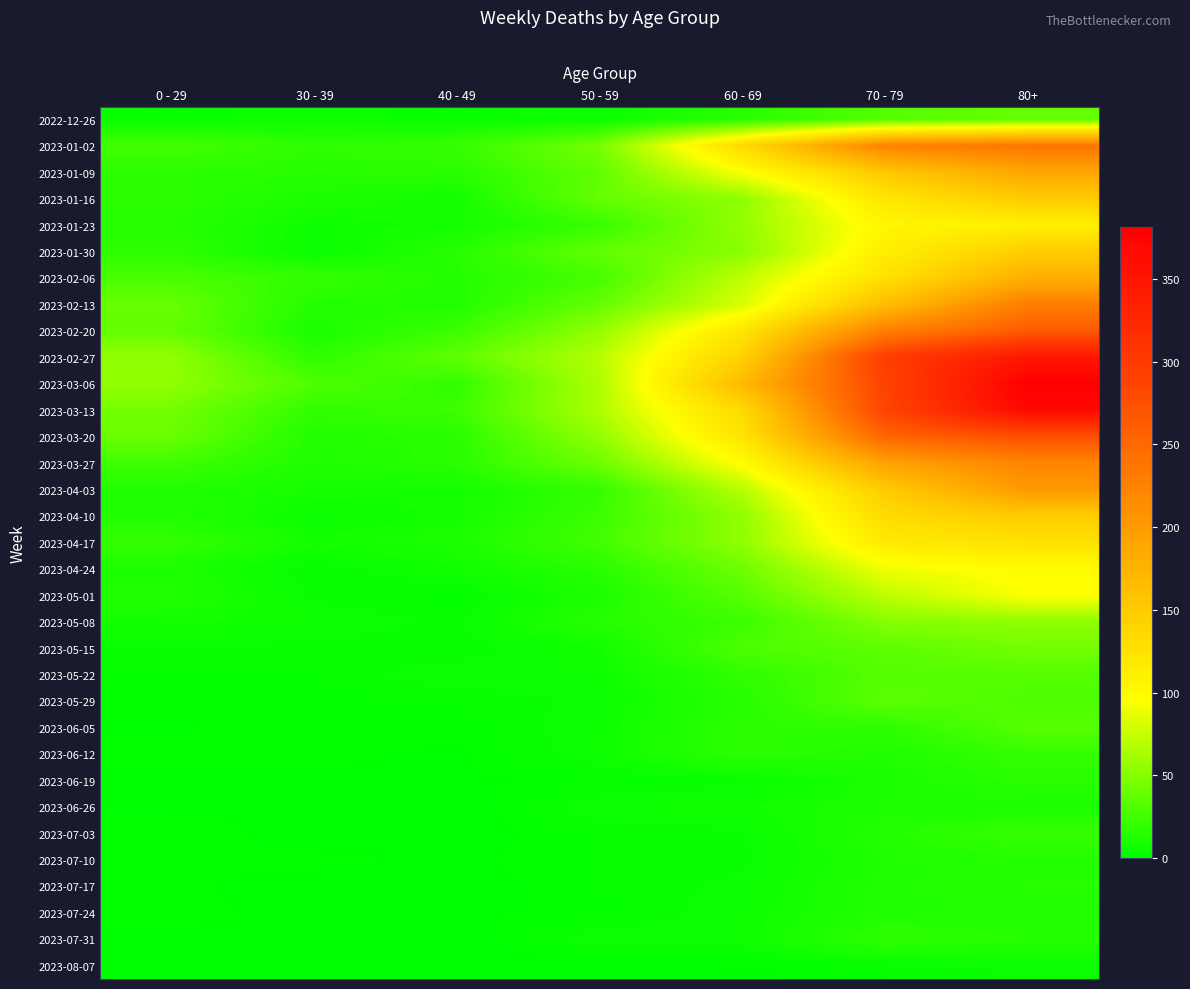

Which series has the largest total across all categories?

2023-03-06